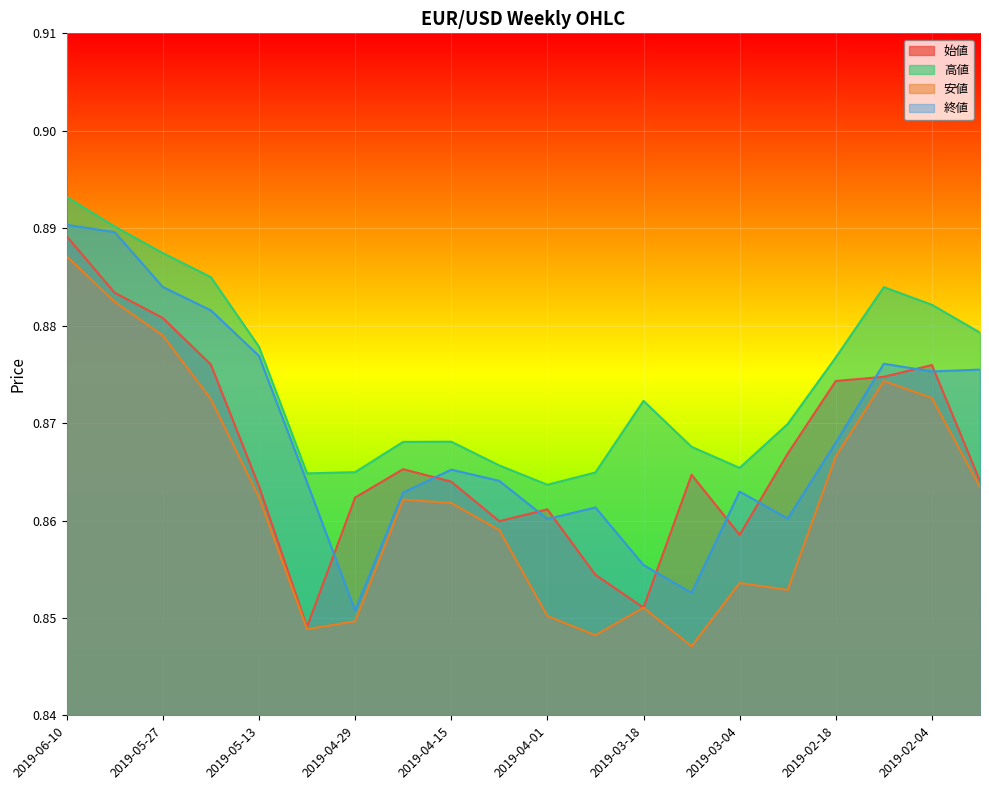

Which label corresponds to the largest value in the chart?

2019-06-10